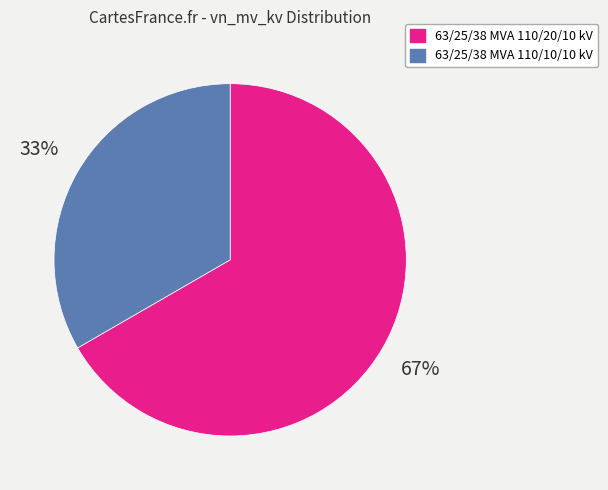

To the nearest percent, what portion does 63/25/38 MVA 110/10/10 kV represent?

33%